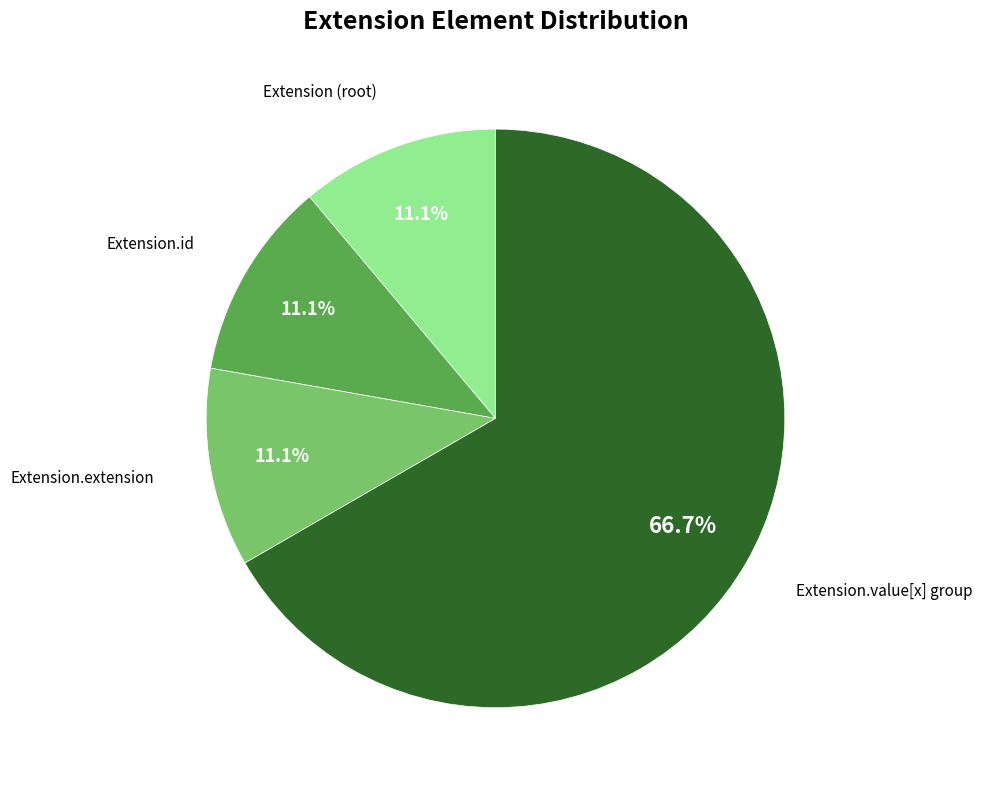

Is there any slice that represents more than half of the pie?

Yes